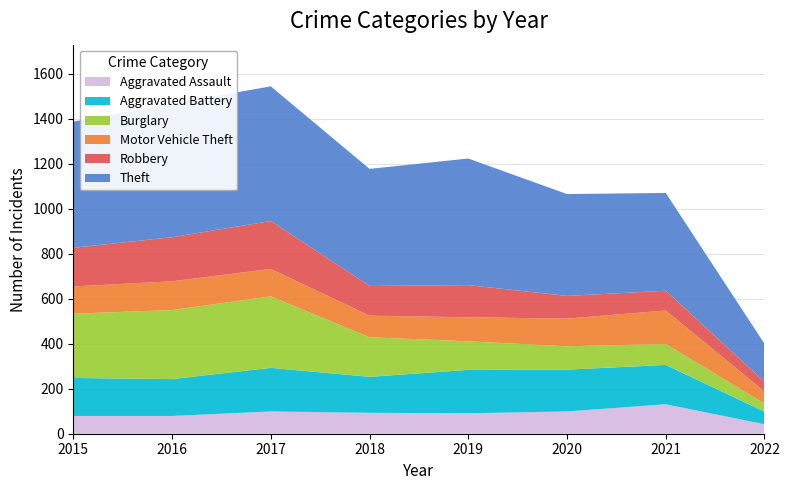

Reading right to left, list all the values displayed in this chart.

Aggravated Assault: 42	131	99	91	93	99	79	79
Aggravated Battery: 56	175	186	193	160	194	164	169
Burglary: 36	93	104	127	176	318	307	286
Motor Vehicle Theft: 54	149	123	107	96	122	128	121
Robbery: 43	88	101	143	132	213	196	172
Theft: 169	435	453	563	521	599	594	561